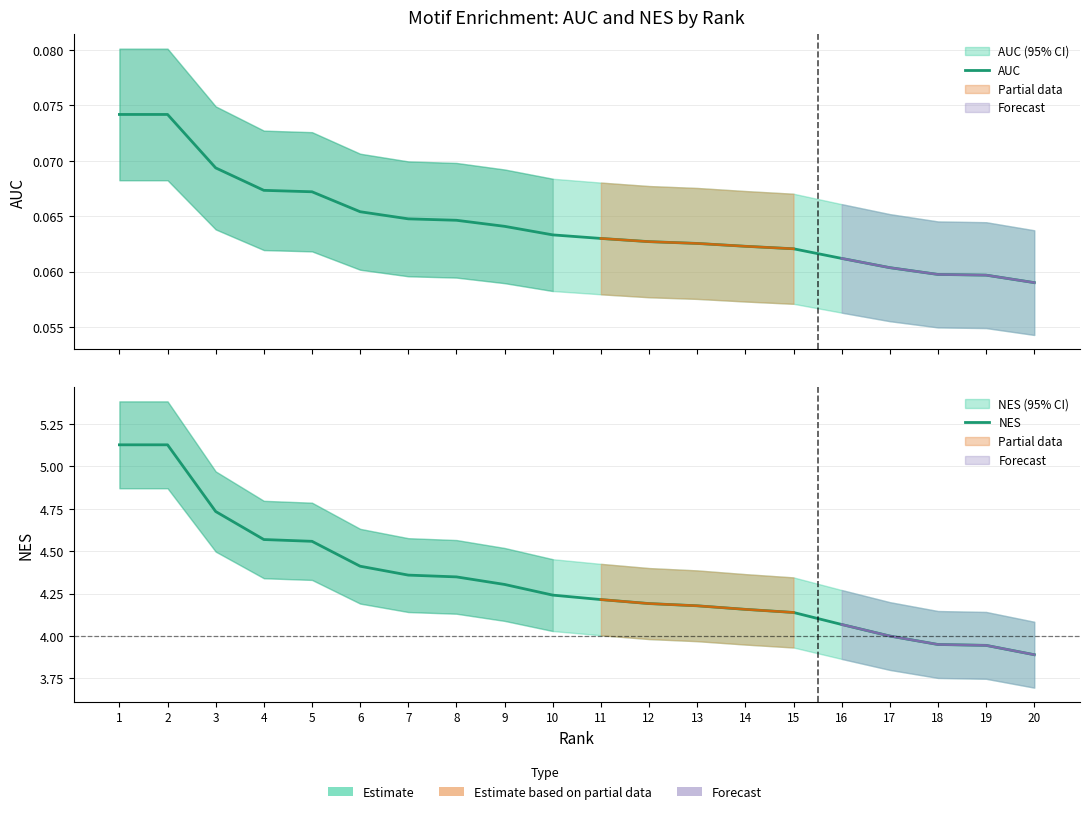

What is the spread (max minus min) of values at 5?

4.5